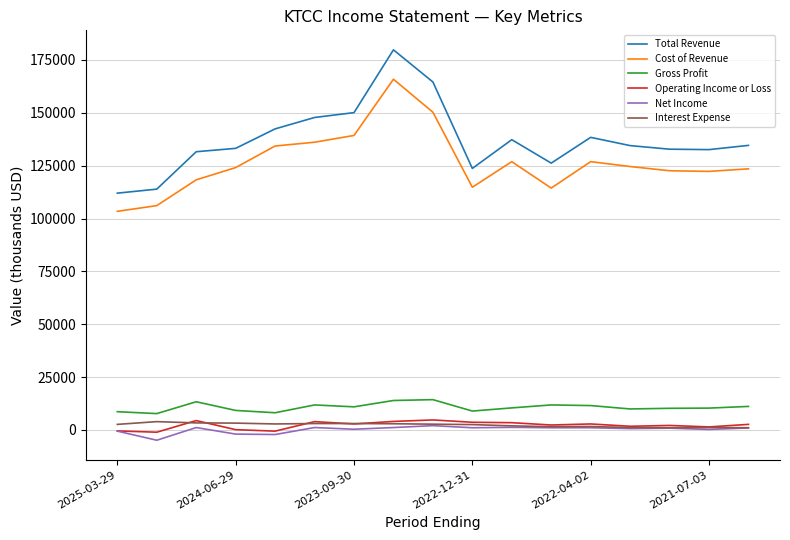

Which series has the widest spread of values?

Total Revenue